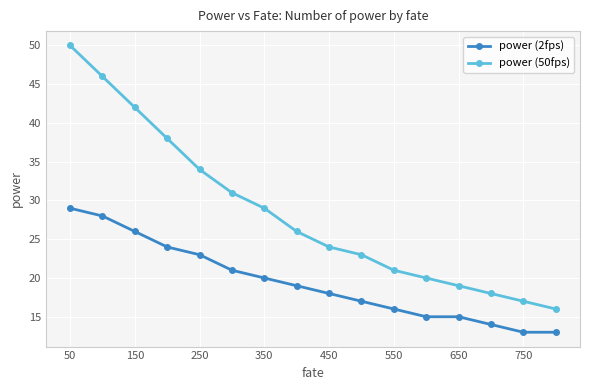

What is the smallest value displayed?

13